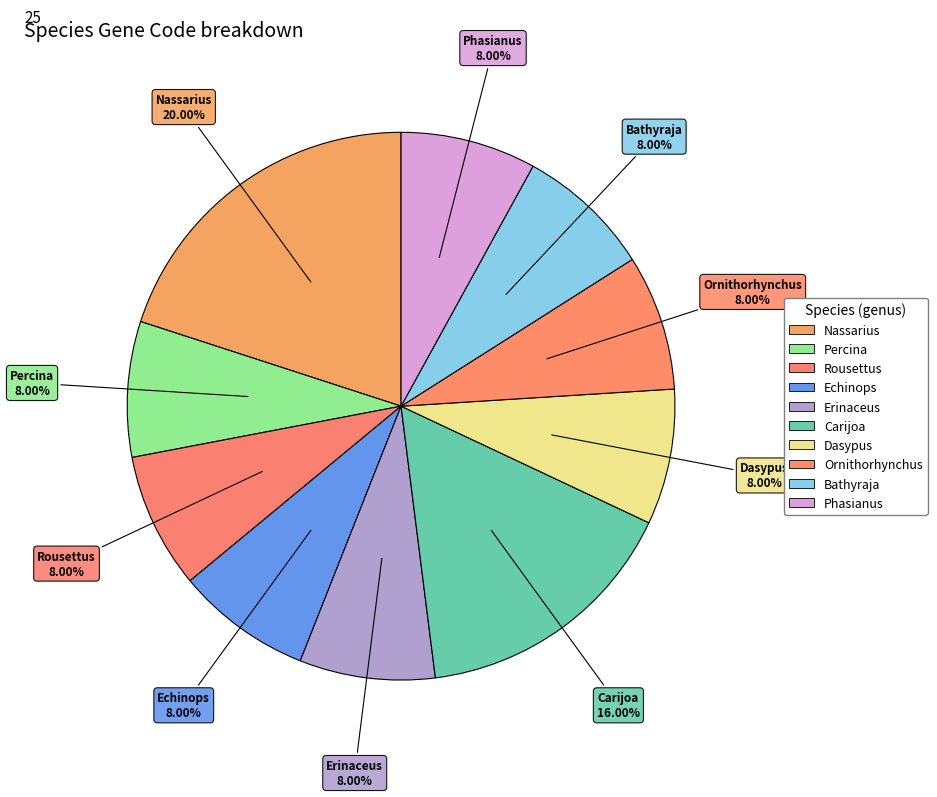

Count the number of slices in the pie.

10